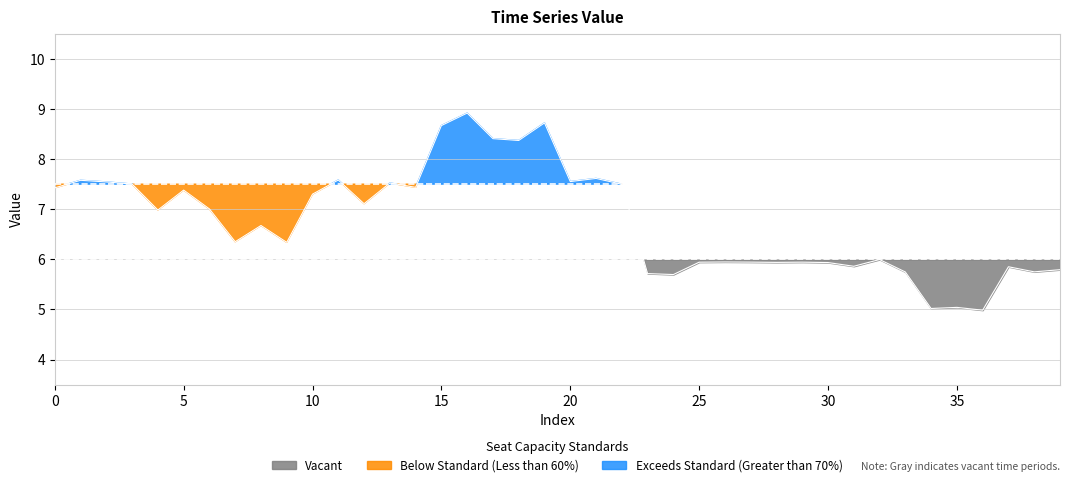

The value at 18 is 8.4. True or false?

True